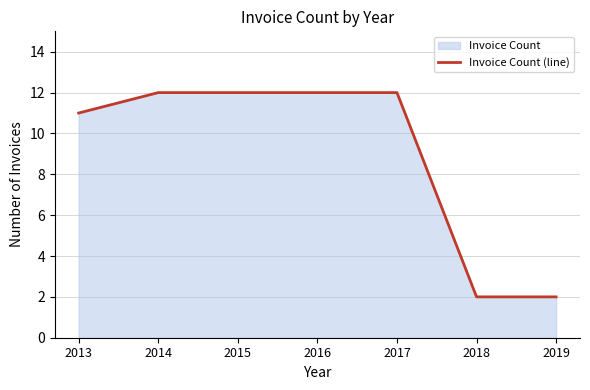

Does the chart display data point markers on the line(s)?

No